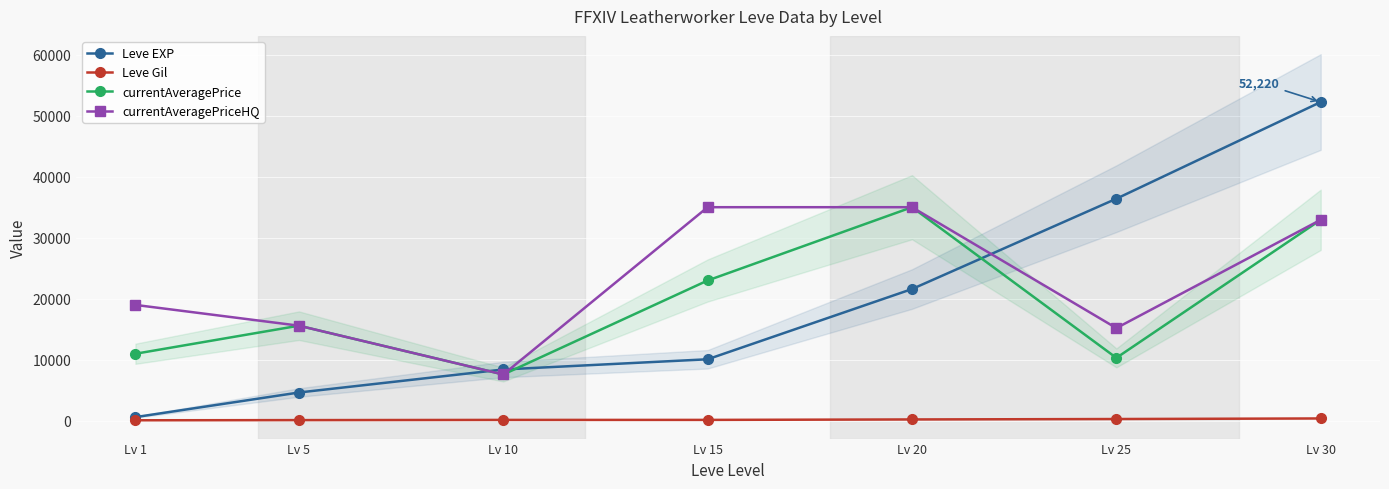

Does the chart display data point markers on the line(s)?

Yes